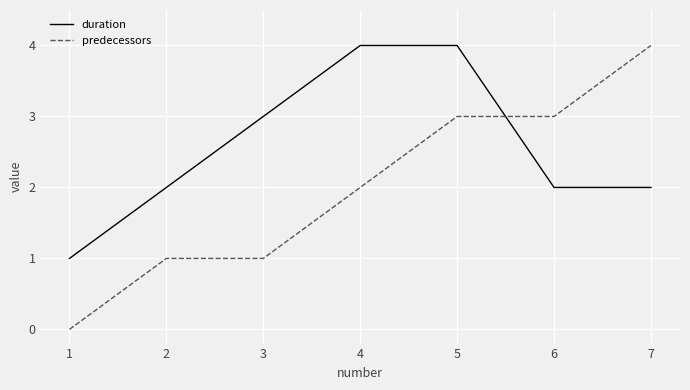

True or false: duration has a value of 3 at 7.

False